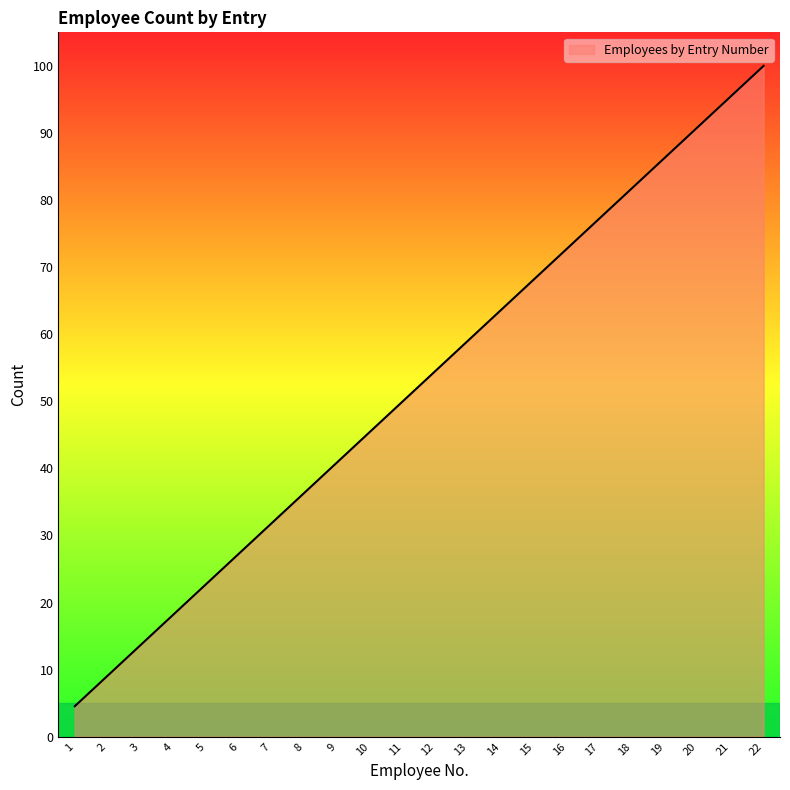

Rank the categories by value from lowest to highest.

1, 2, 3, 4, 5, 6, 7, 8, 9, 10, 11, 12, 13, 14, 15, 16, 17, 18, 19, 20, 21, 22